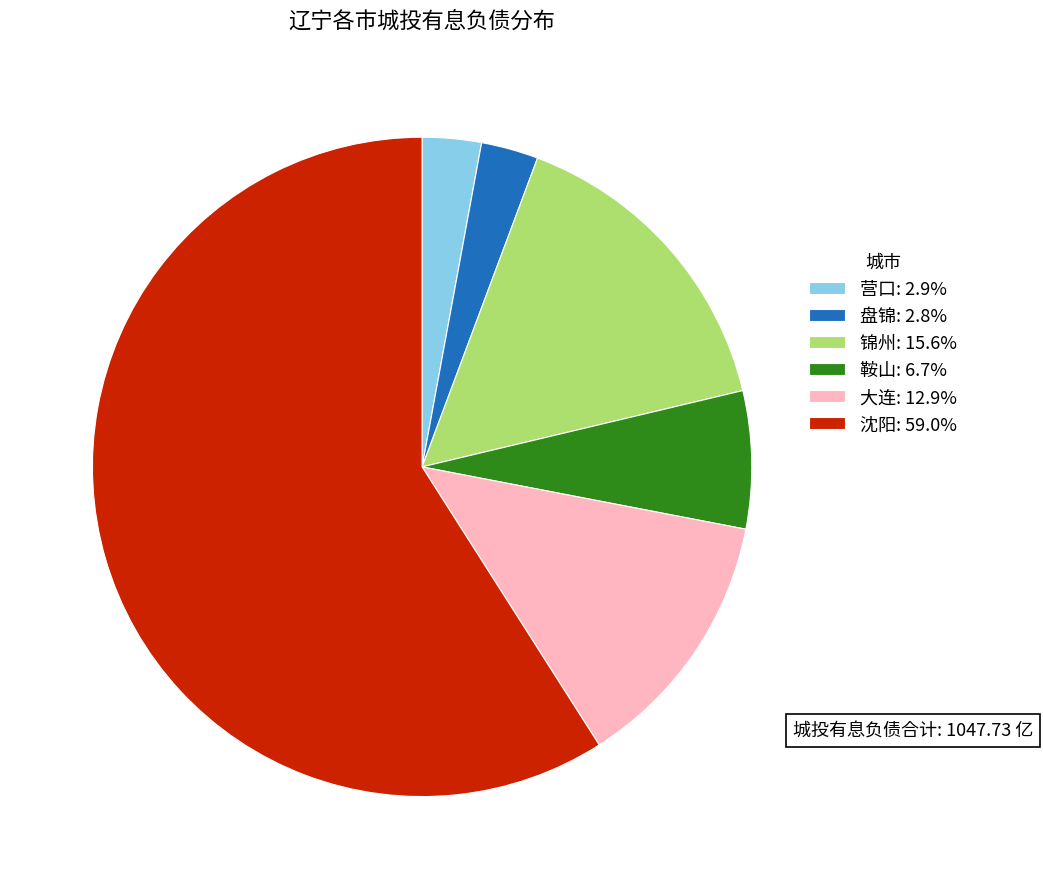

Which slice is the largest?

沈阳